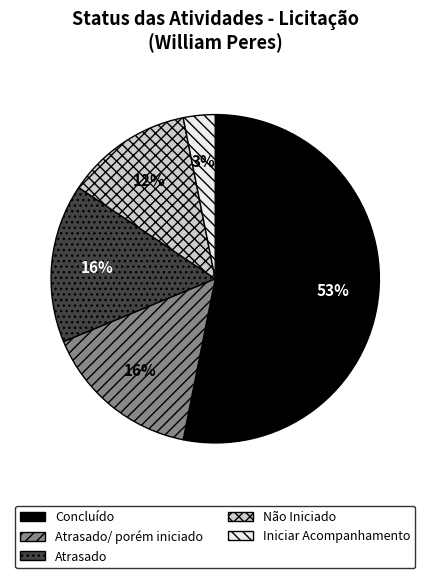

To the nearest percent, what is the difference between the largest and smallest slice percentages?

50%